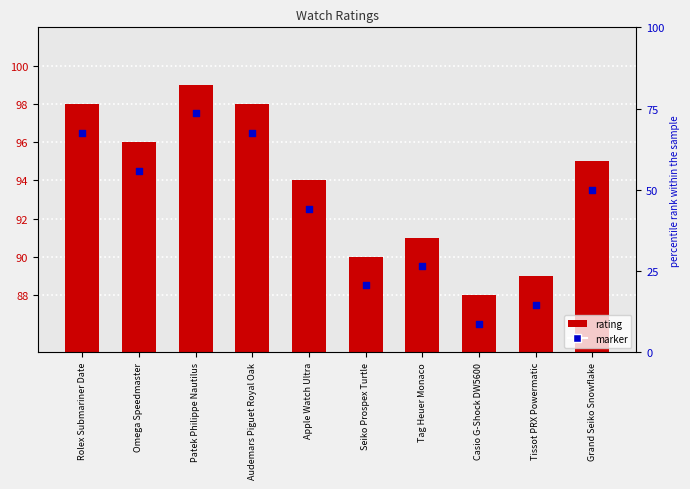

Which series reaches the maximum Y coordinate?

rating